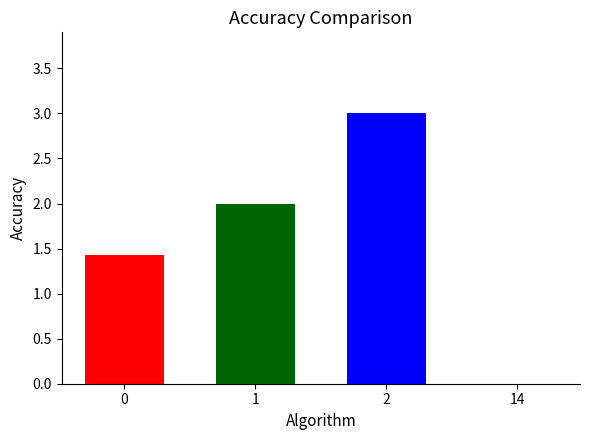

What is the greatest value displayed?

3.0